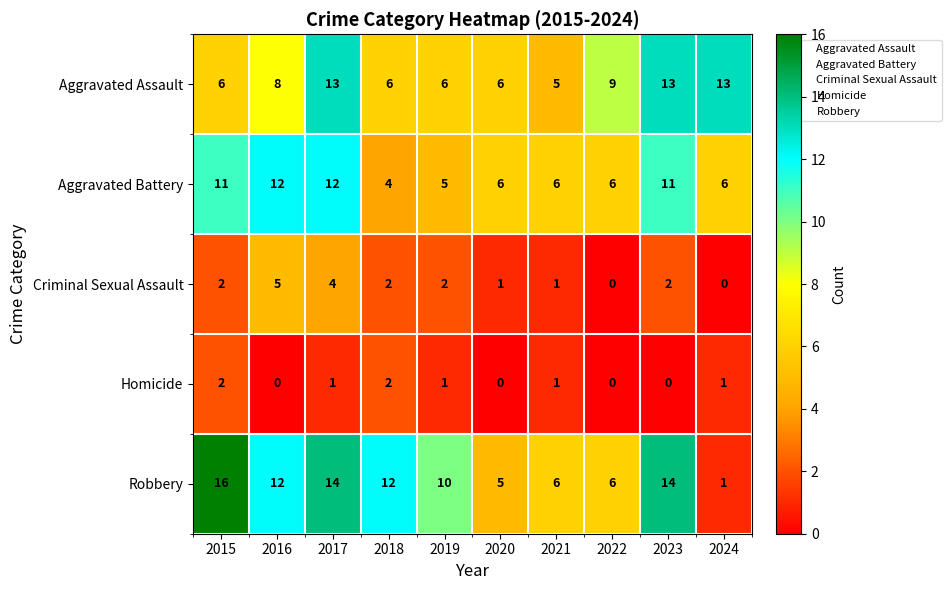

What is the spread (max minus min) of values at 2019?

9